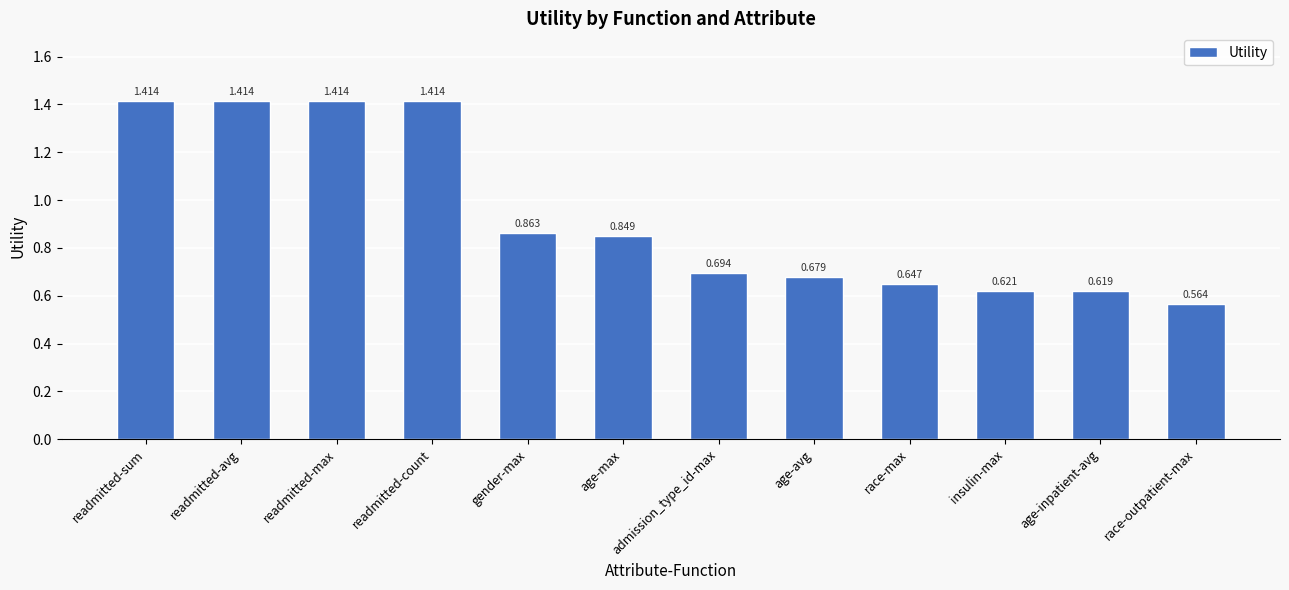

What is the label of the 6th bar from the right?

admission_type_id-max